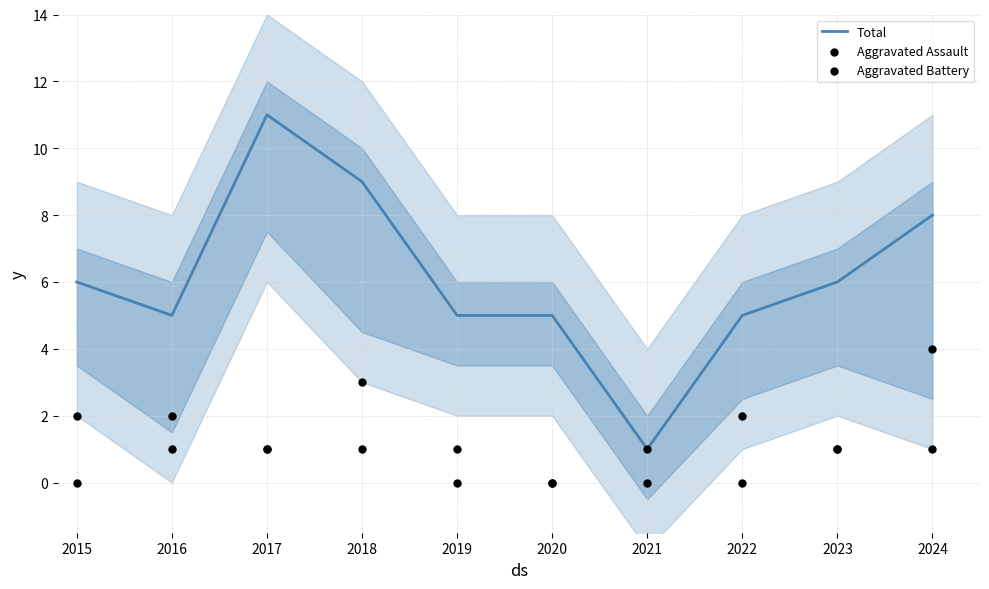

At which category is the sum across all series the highest?

2017